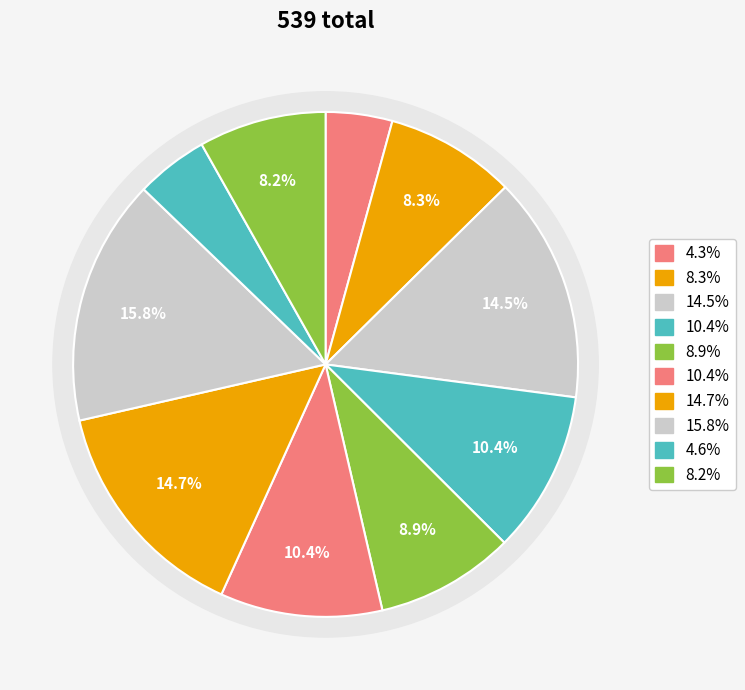

Which slice is the smallest?

1